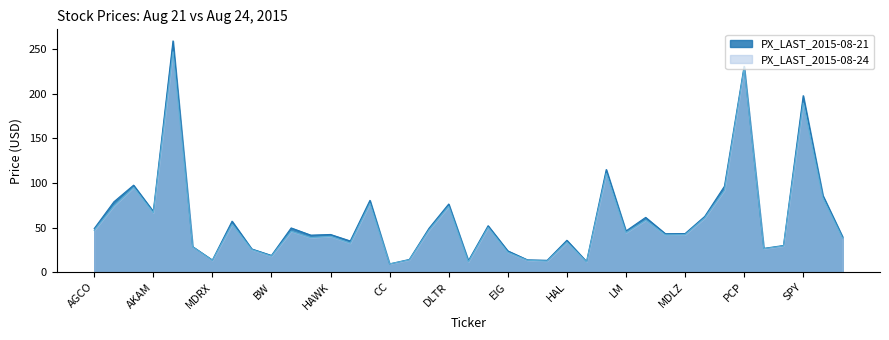

Rank the series at IWM from highest to lowest value.

PX_LAST_2015-08-21, PX_LAST_2015-08-24